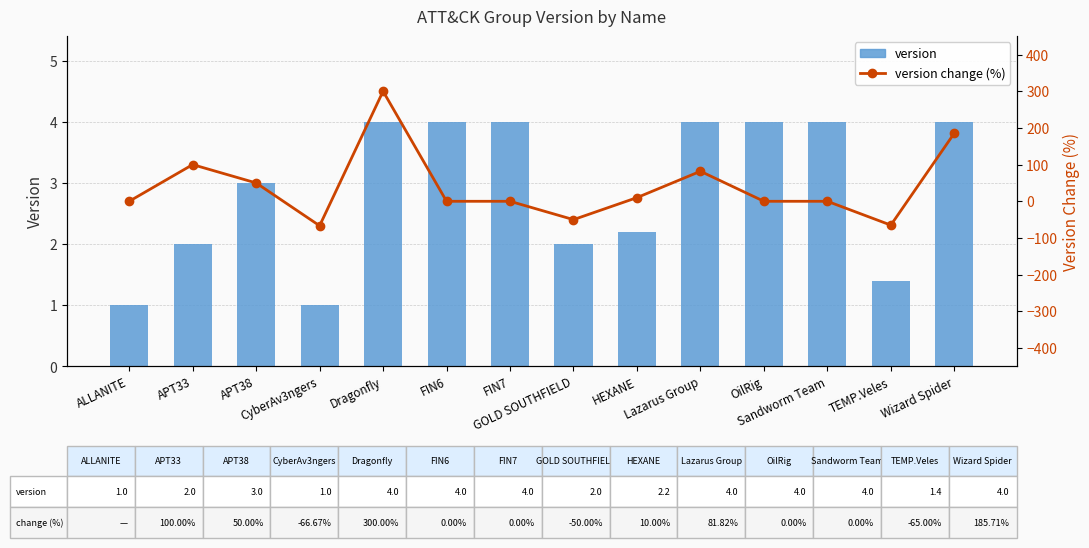

What is the spread (max minus min) of values at Lazarus Group?

77.8